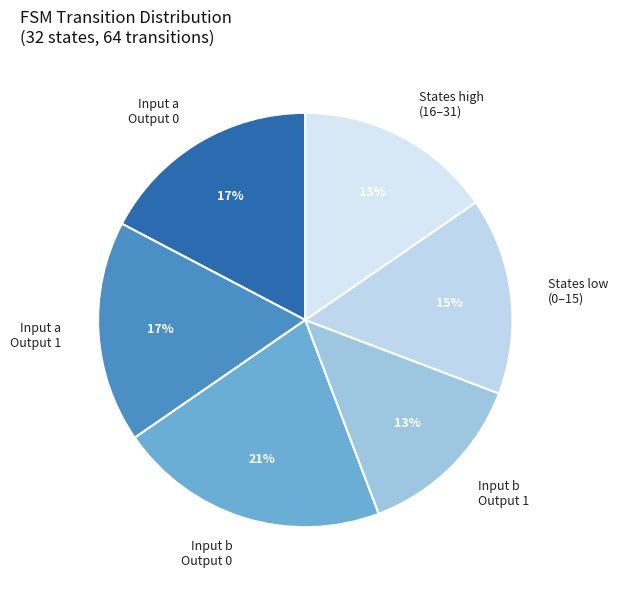

Do States high (16–31) and Input a Output 1 together represent more than half of the pie?

No